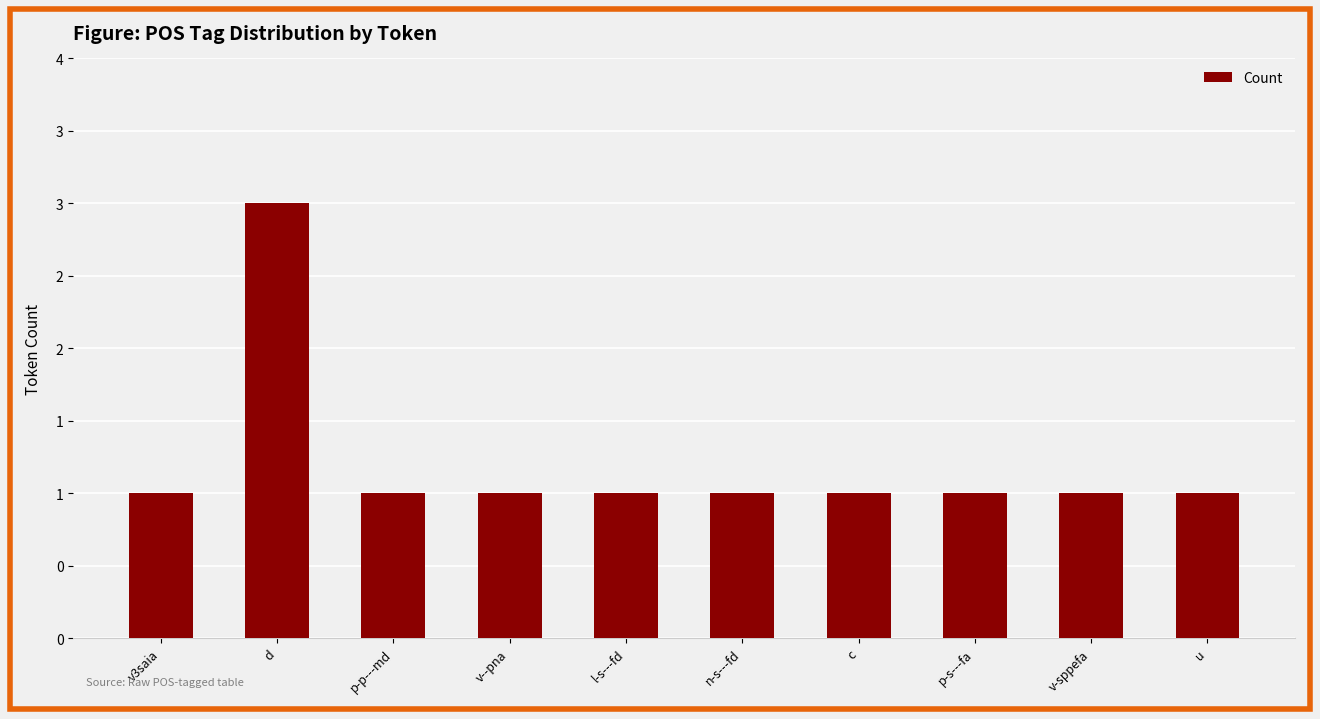

What position from the right is v--pna?

7